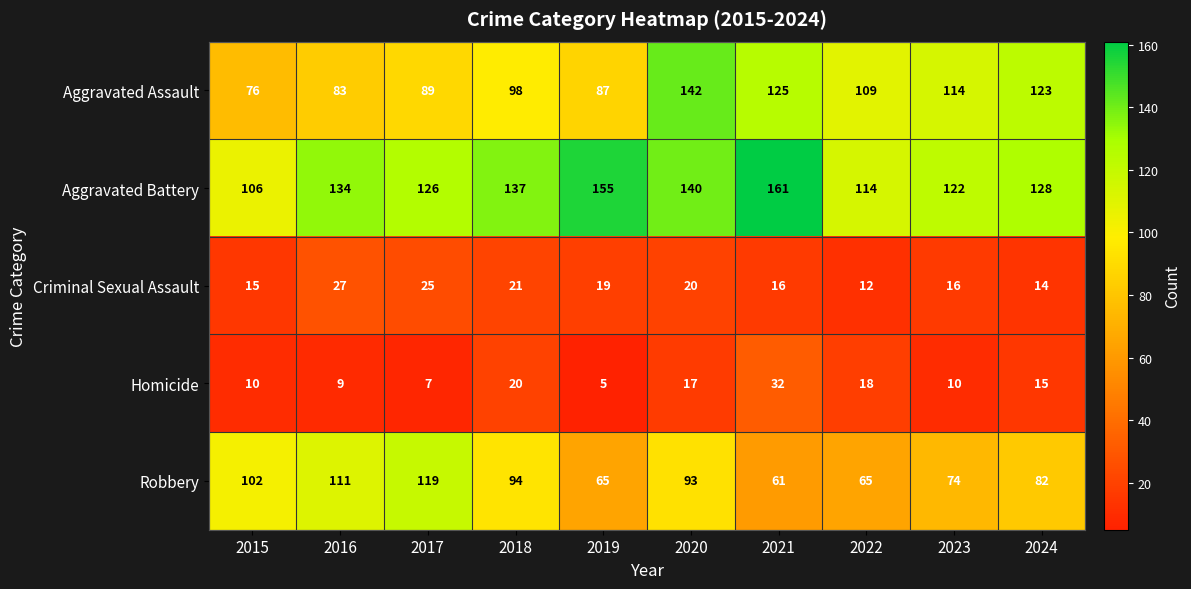

True or false: Robbery has a value of 111 at 2016.

True